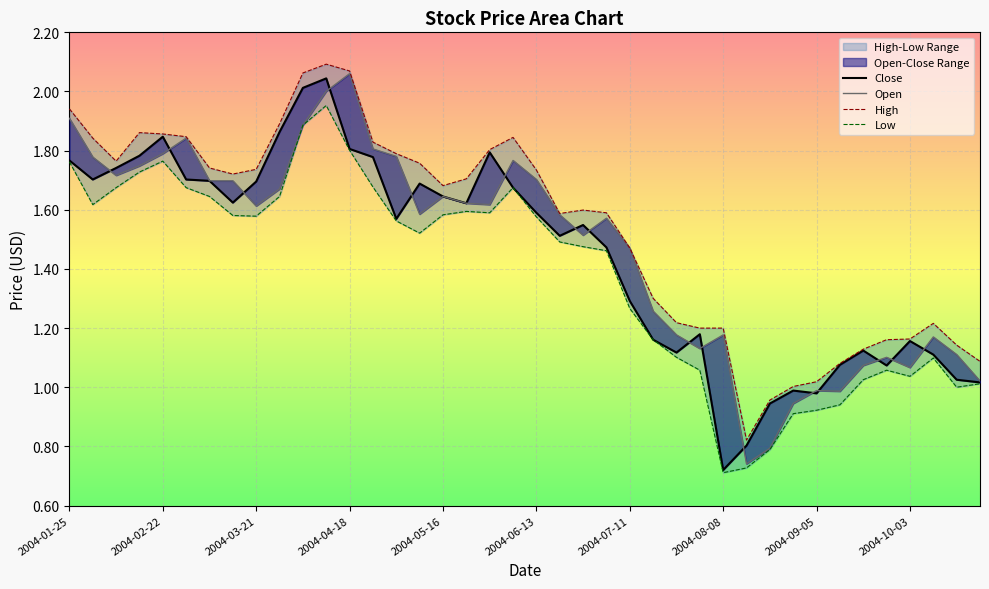

True or false: High and Open intersect in this chart.

False